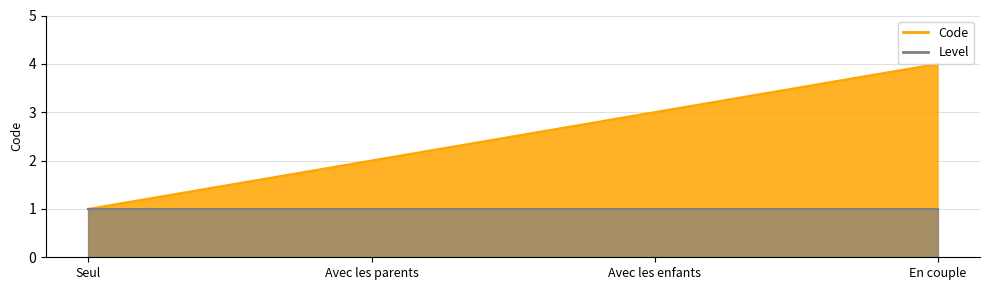

What is the average value?

2